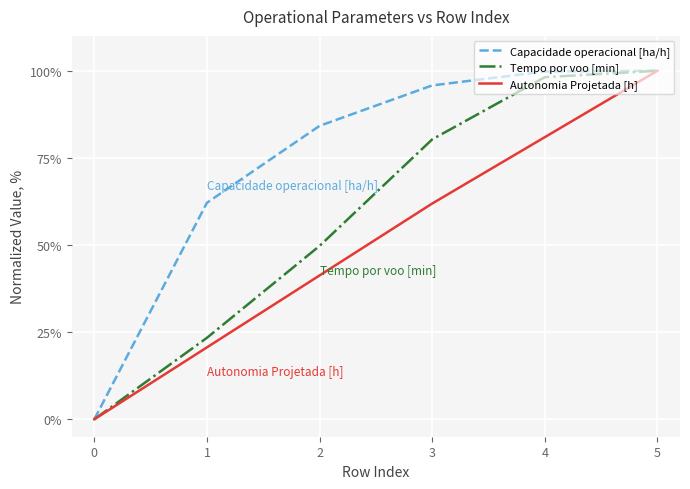

What is the spread (max minus min) of values at 3?

33.9